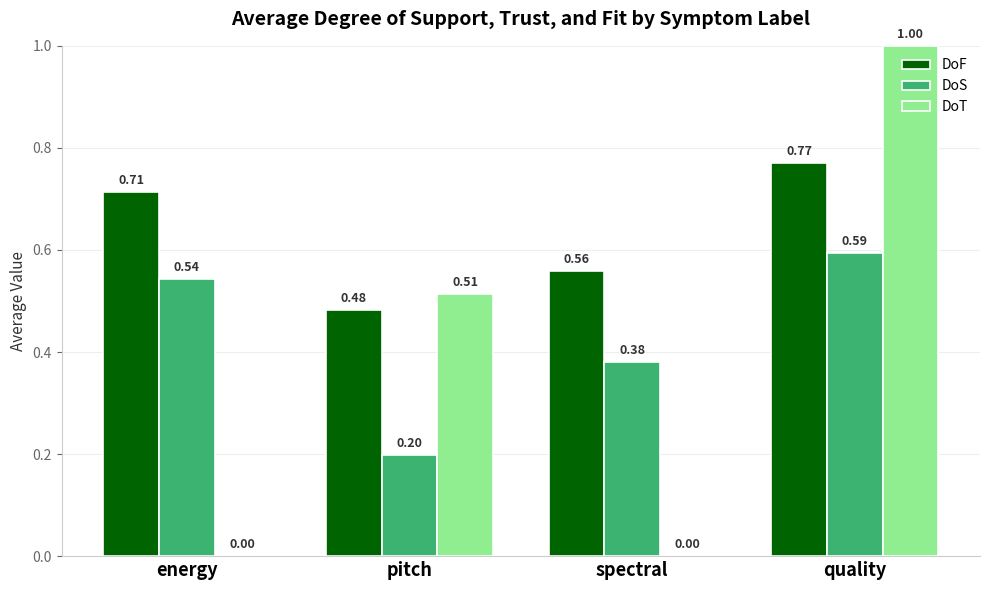

What is the sum of all DoF values?

2.5